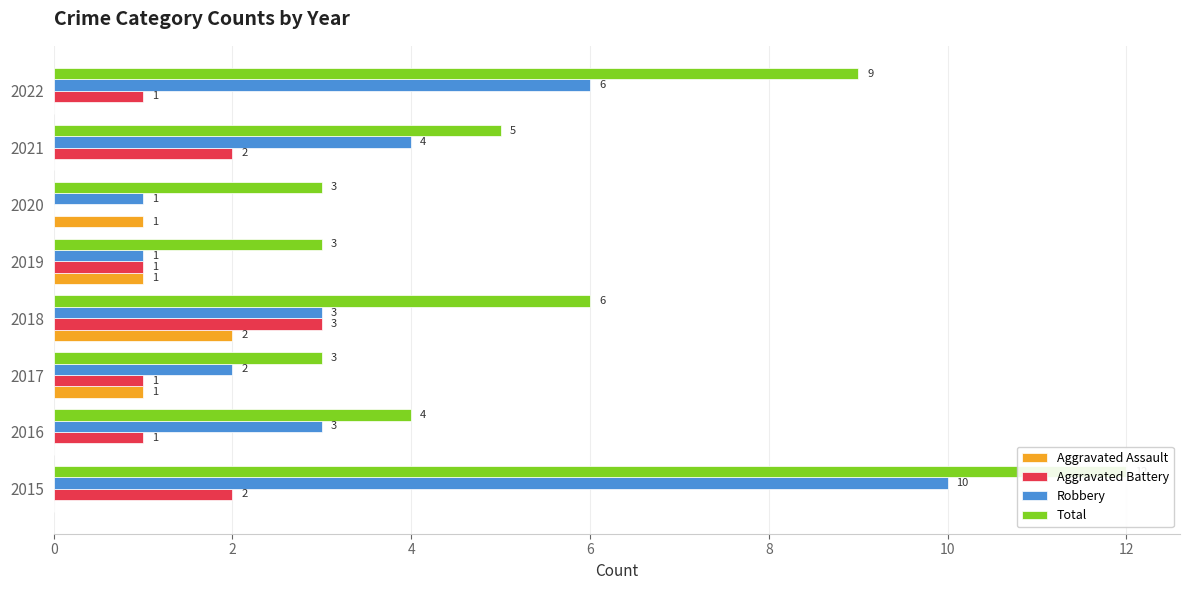

Which series has the largest total across all categories?

Total